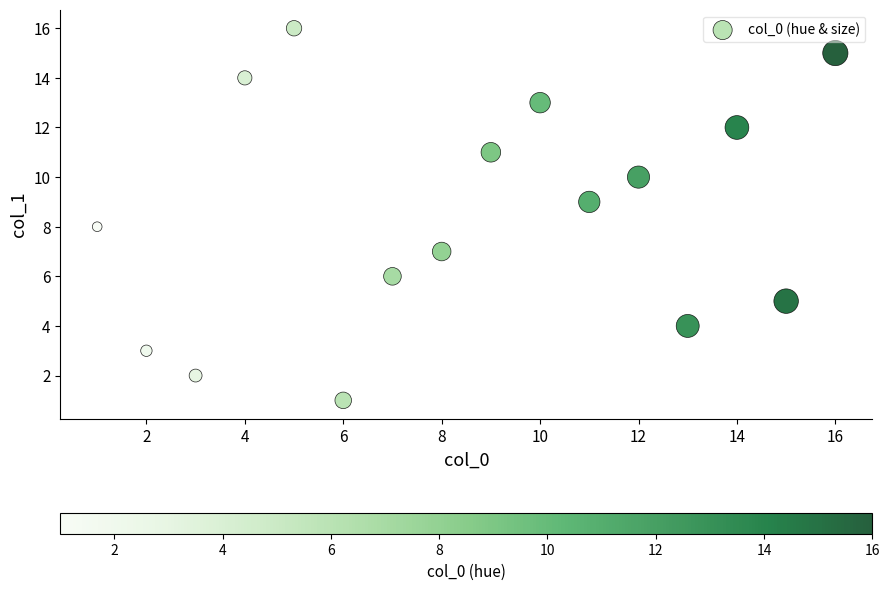

What is the range of X values (max minus min)?

15